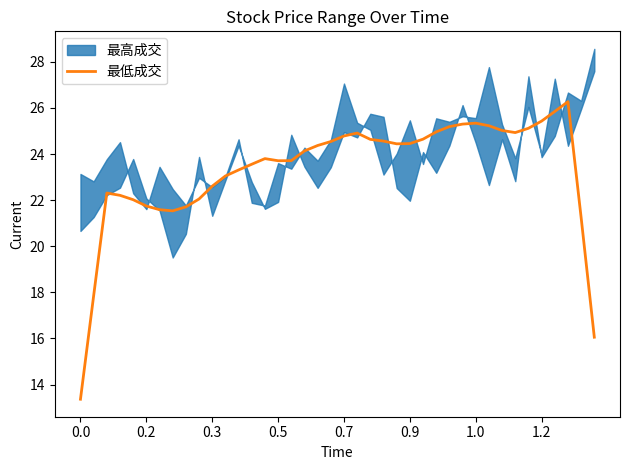

What is the average value?

23.3